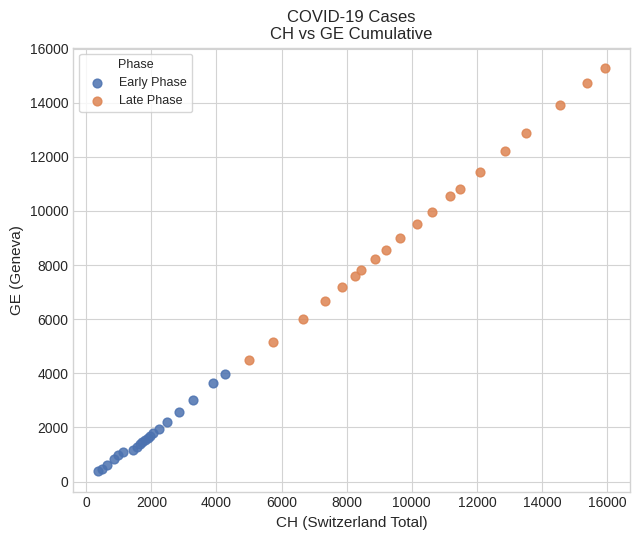

Which series has the largest Y range (max minus min)?

Late Phase